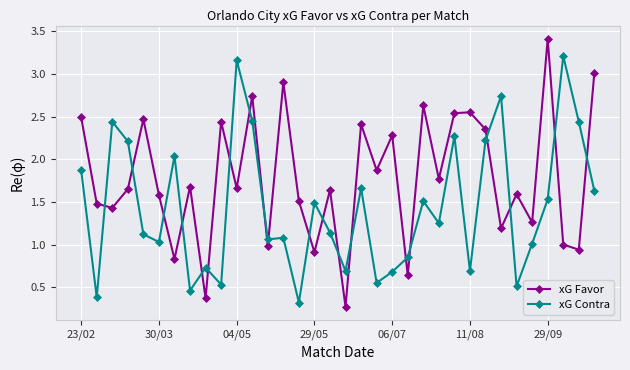

How many data points does each series have?

34